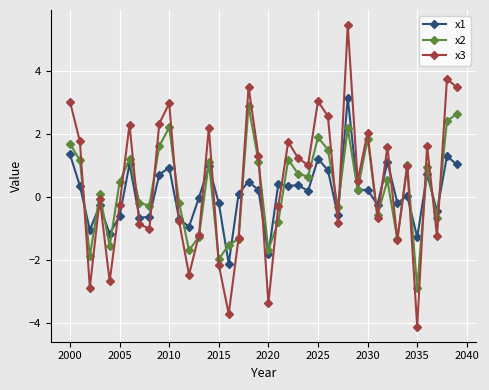

What is the maximum value for x2?

2.9